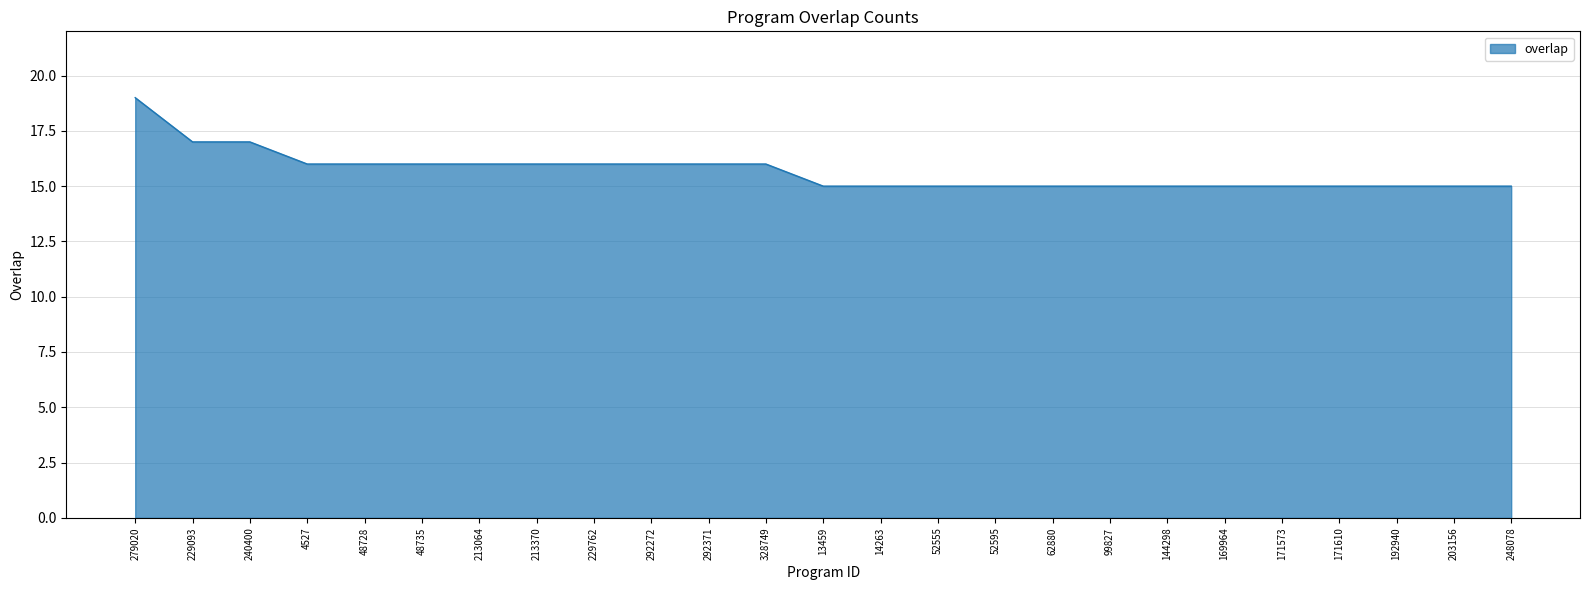

What position from the left is 14263?

14